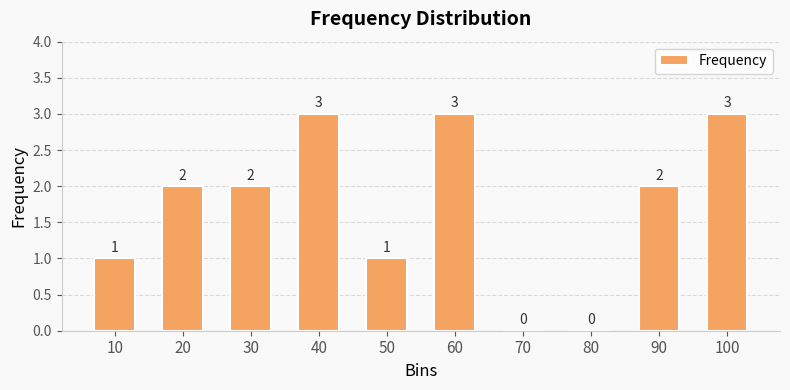

The chart shows a value of 1 at 40. True or false?

False